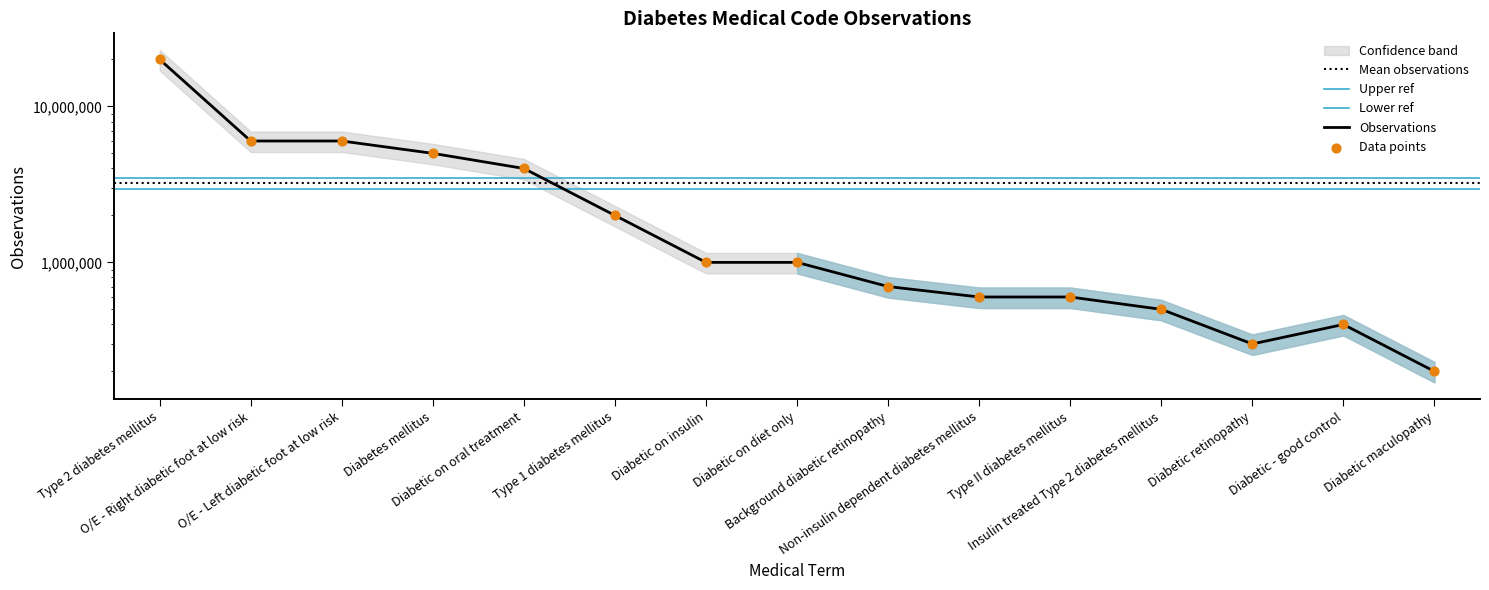

What is the ratio of the value at Type 2 diabetes mellitus to the value at Diabetic on oral treatment?

5.0